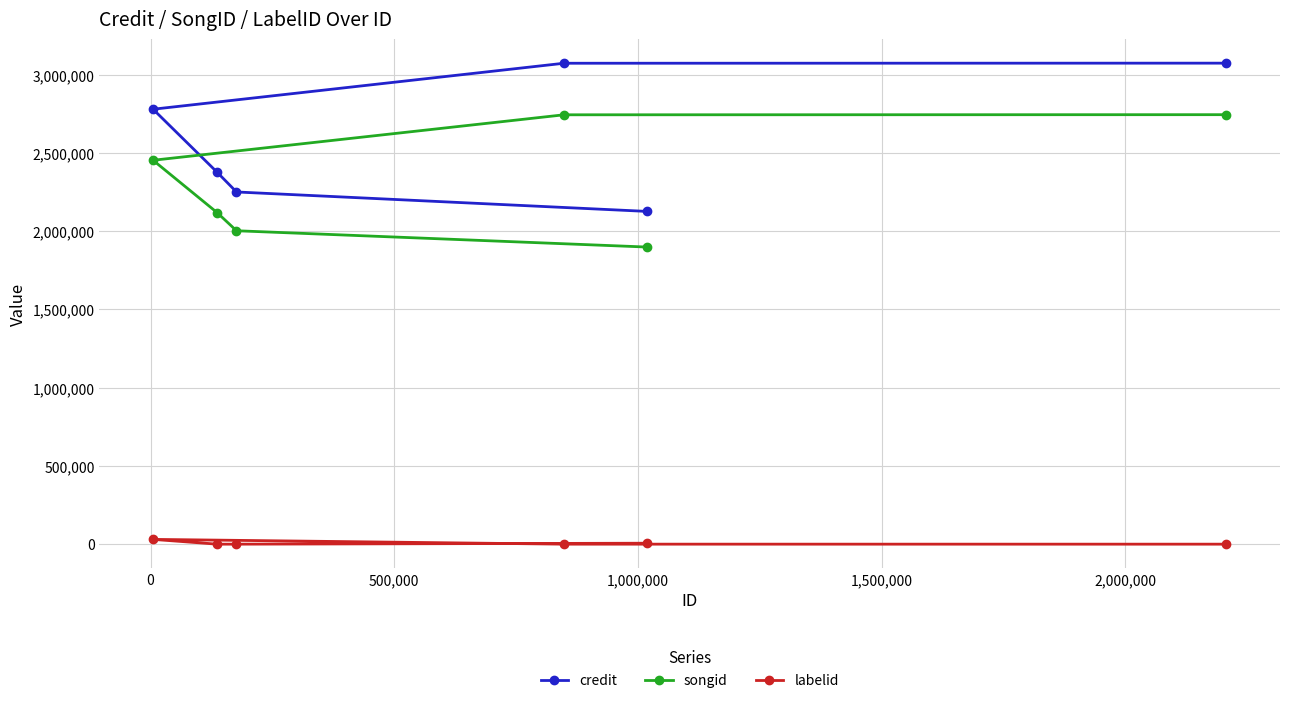

Which series has the largest range (max minus min)?

credit